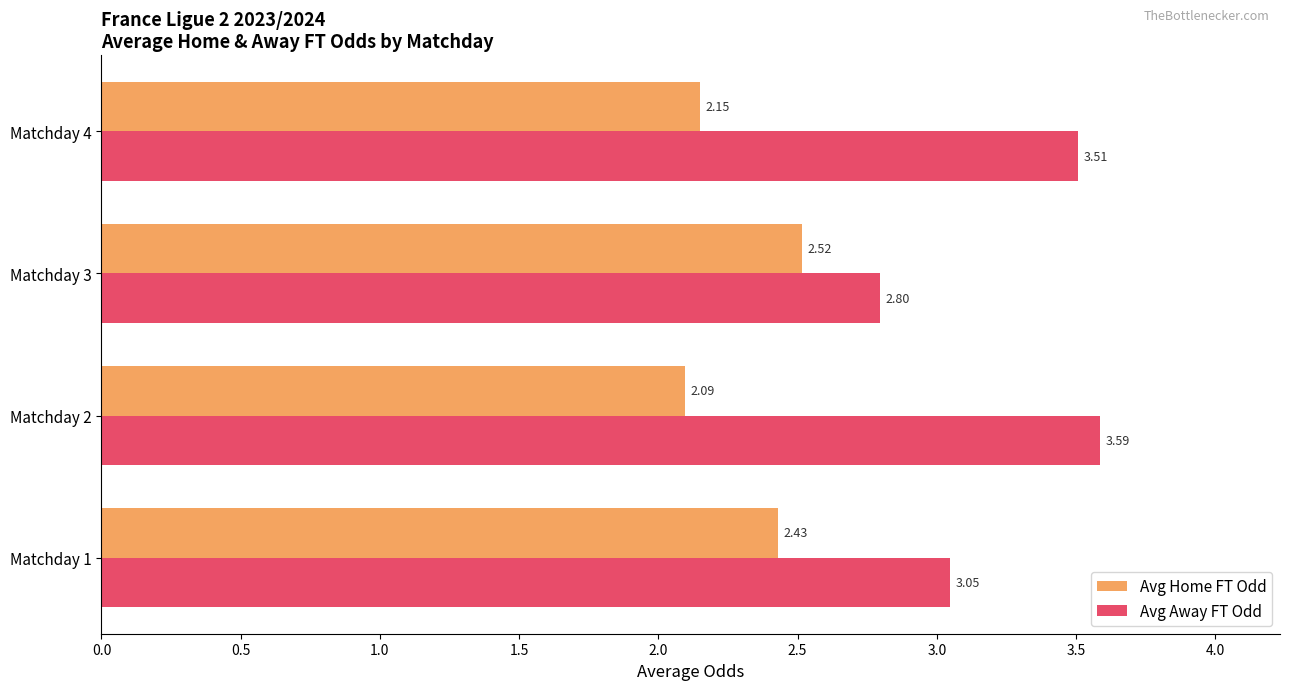

Between Matchday 1 and Matchday 3, which series saw the biggest shift?

Avg Away FT Odd